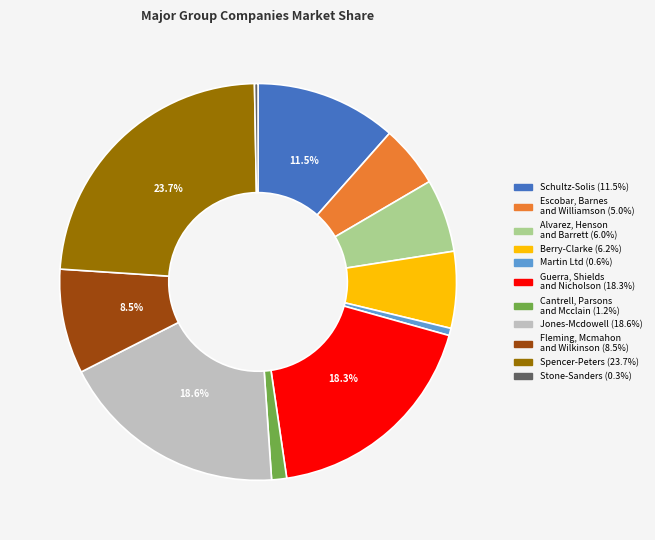

Which has a higher value, Alvarez, Henson and Barrett or Spencer-Peters?

Spencer-Peters